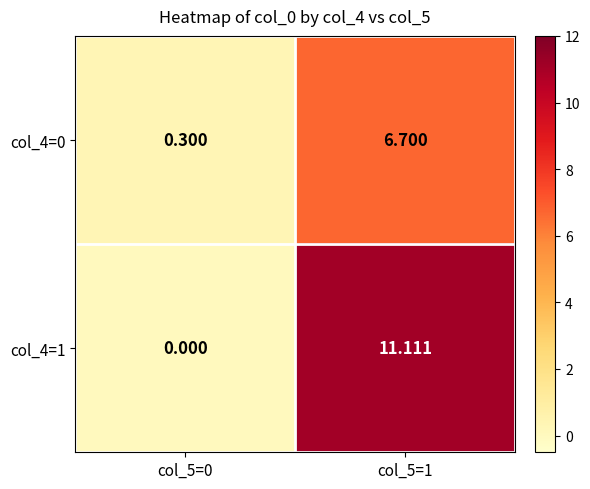

At col_5=1, list the series in order from smallest to largest.

col_4=0, col_4=1